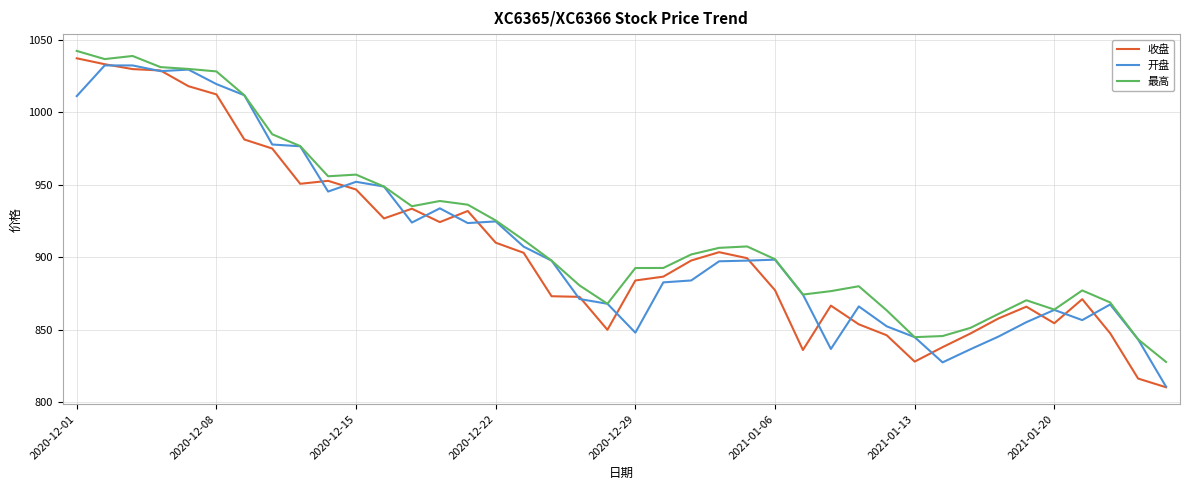

What is the smallest value displayed?

810.2